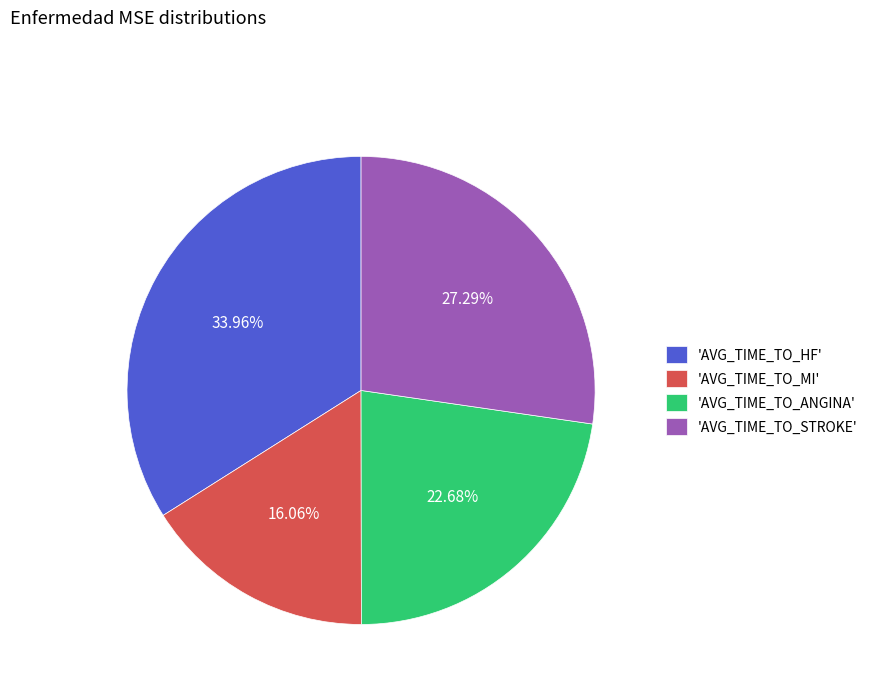

Does 'AVG_TIME_TO_STROKE' account for over 50% of the chart?

No